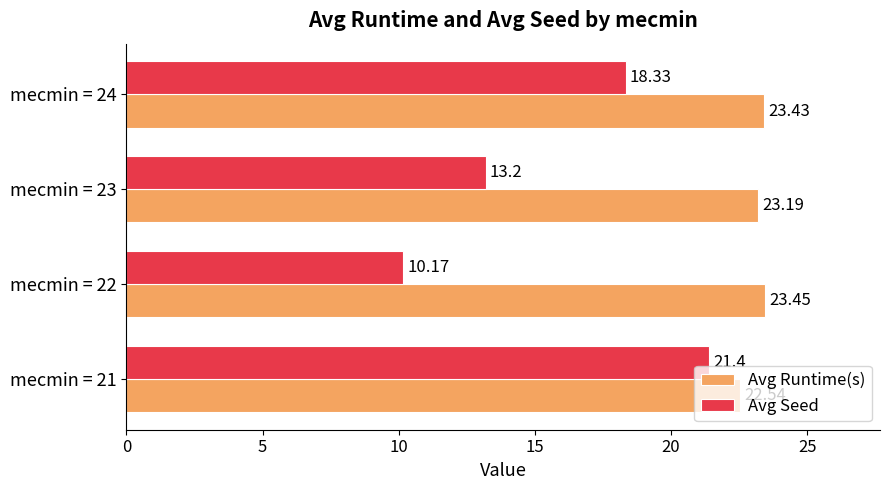

What is the total value across all series at mecmin = 21?

43.9